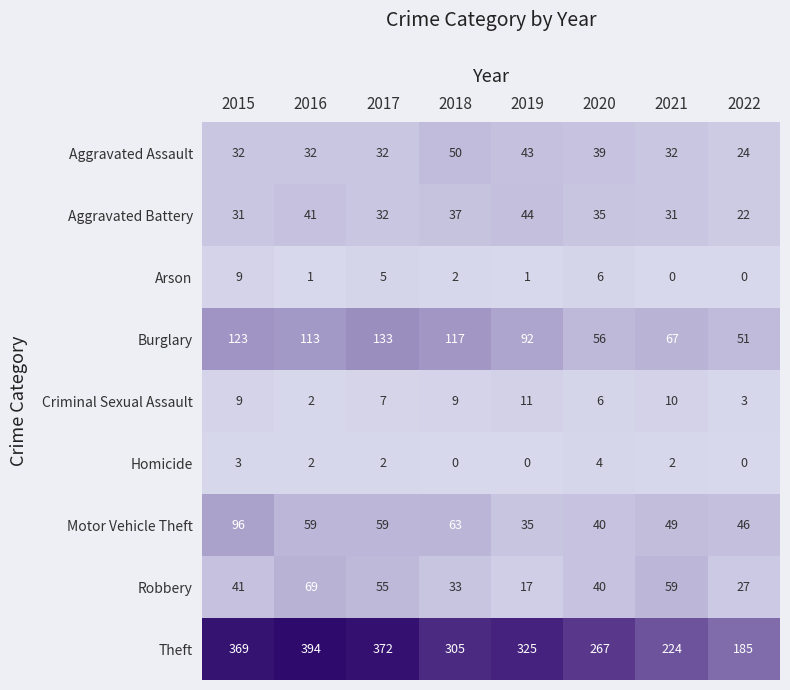

Which series has the largest range (max minus min)?

Theft